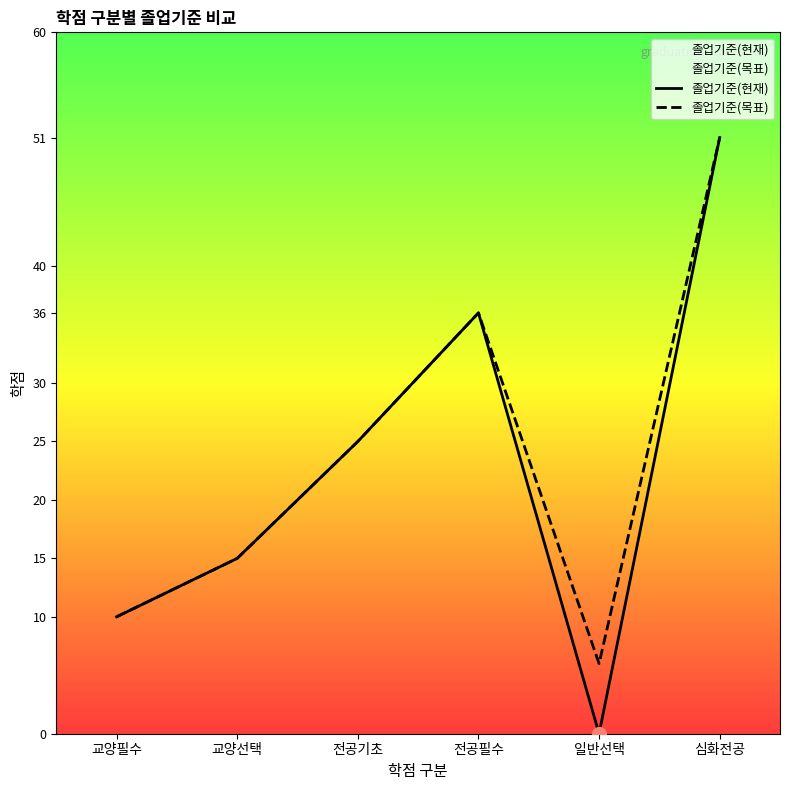

At which category does 졸업기준(현재) reach its first local valley?

일반선택